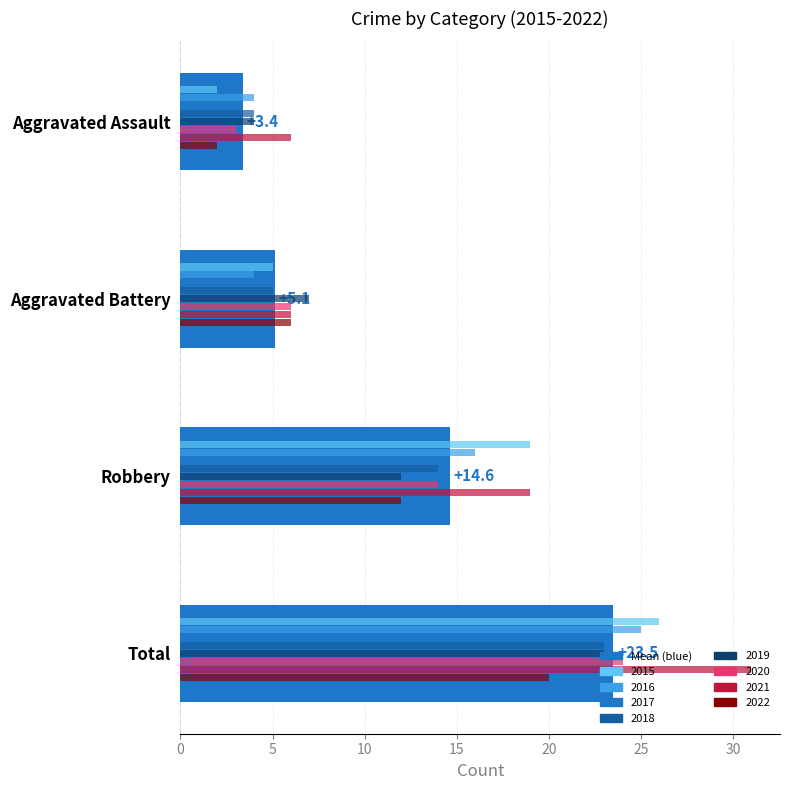

What is the value of the 4th bar from the left?

23.5